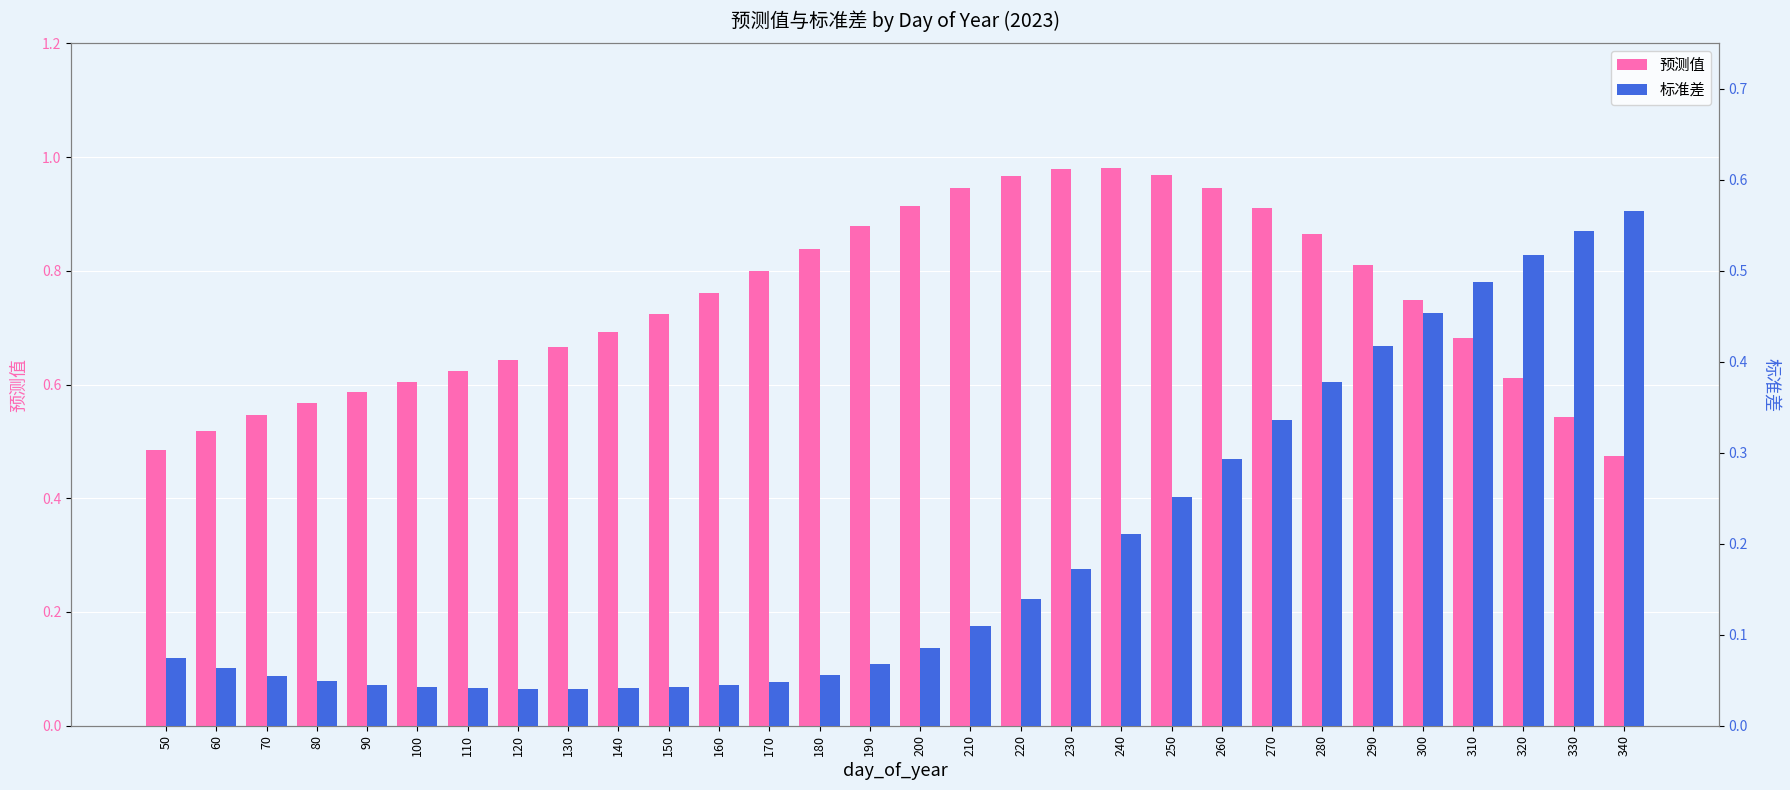

Which series has the largest total across all categories?

预测值